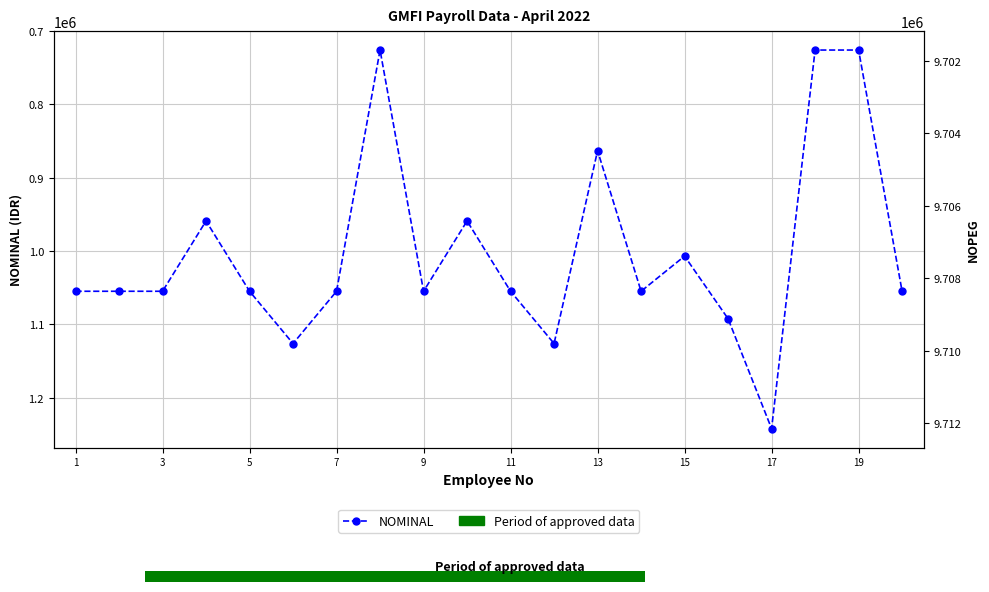

How many groups of bars are there?

20